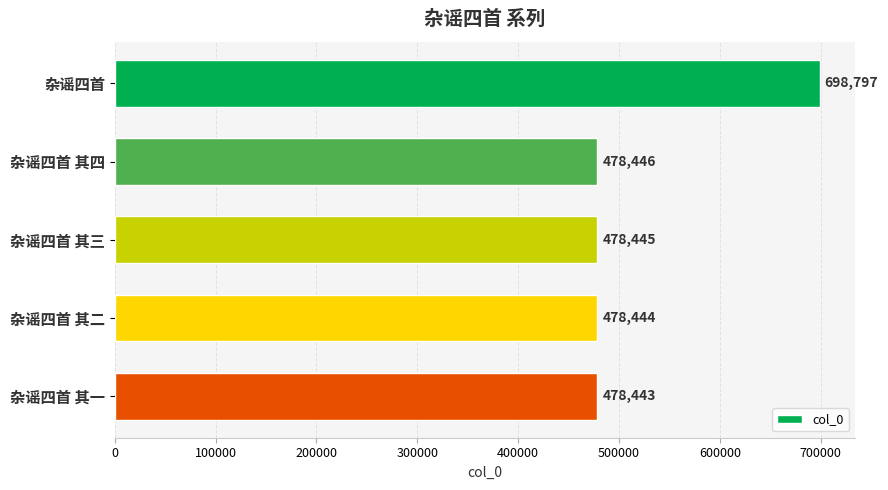

What is the smallest value displayed?

478443